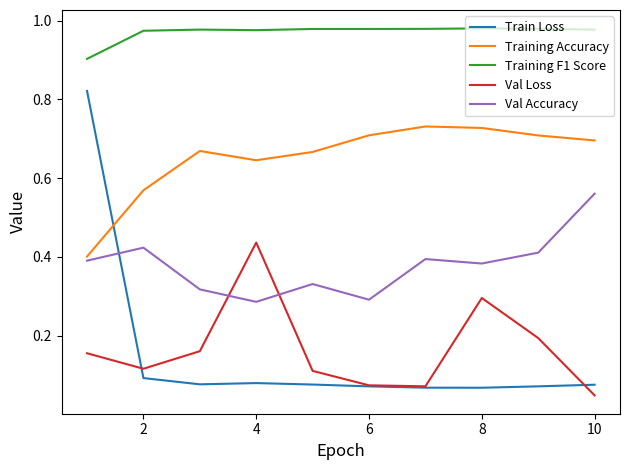

Which series has the largest total across all categories?

Training F1 Score